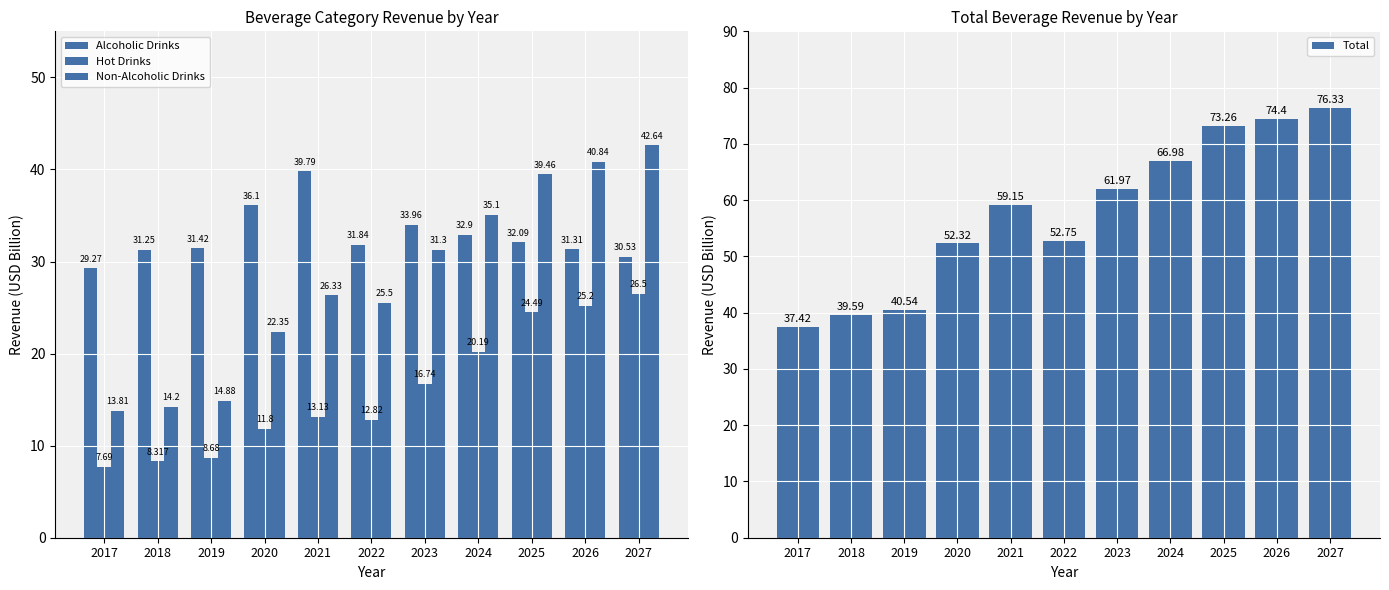

List the labels in order of Total value, smallest first.

2017, 2018, 2019, 2020, 2022, 2021, 2023, 2024, 2025, 2026, 2027